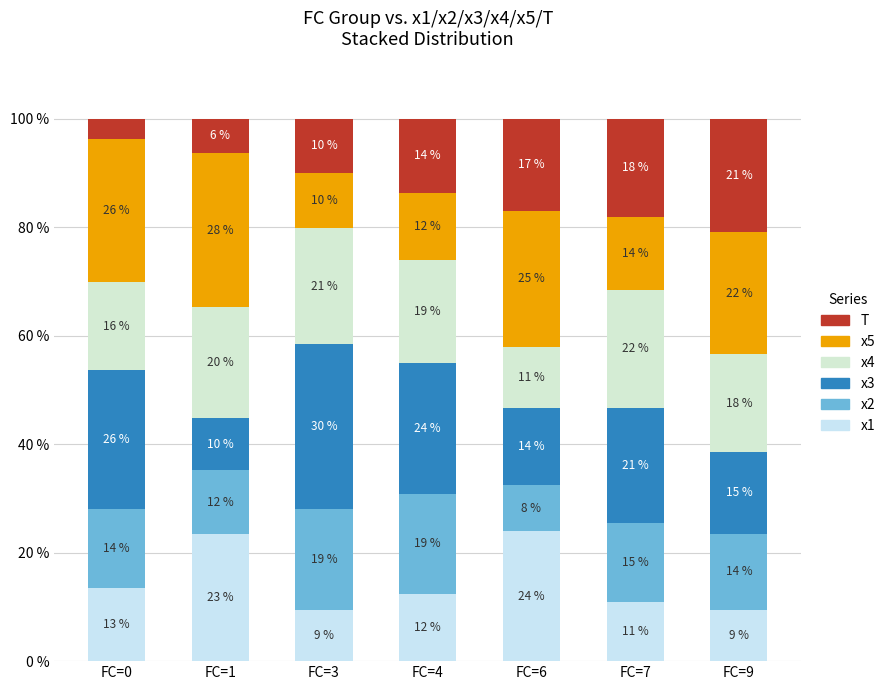

What are all the series names shown in the legend?

T, x5, x4, x3, x2, x1